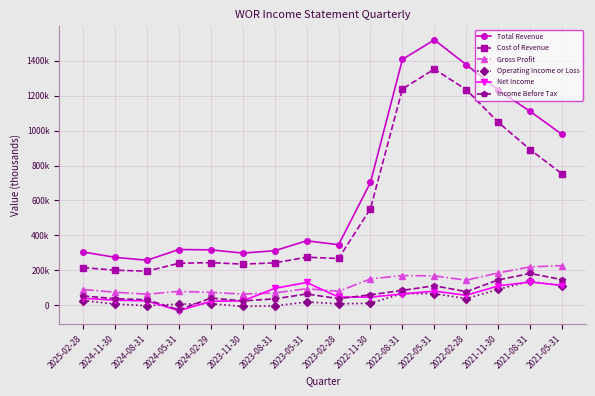

What are all the series names shown in the legend?

Total Revenue, Cost of Revenue, Gross Profit, Operating Income or Loss, Net Income, Income Before Tax